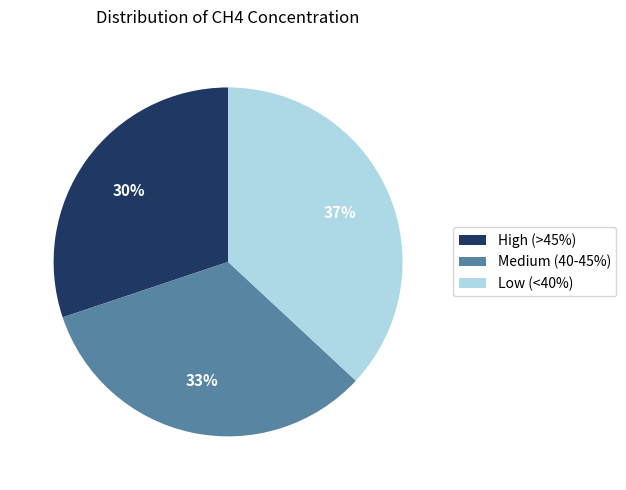

Is there any slice that represents more than half of the pie?

No